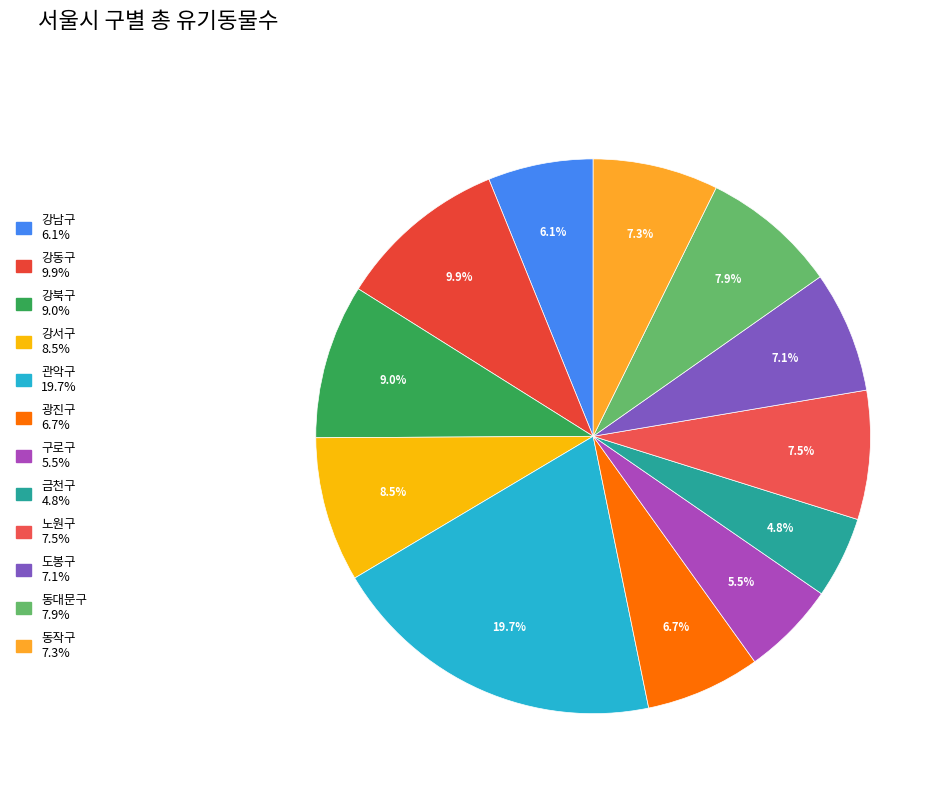

How many slices are in this pie chart?

12